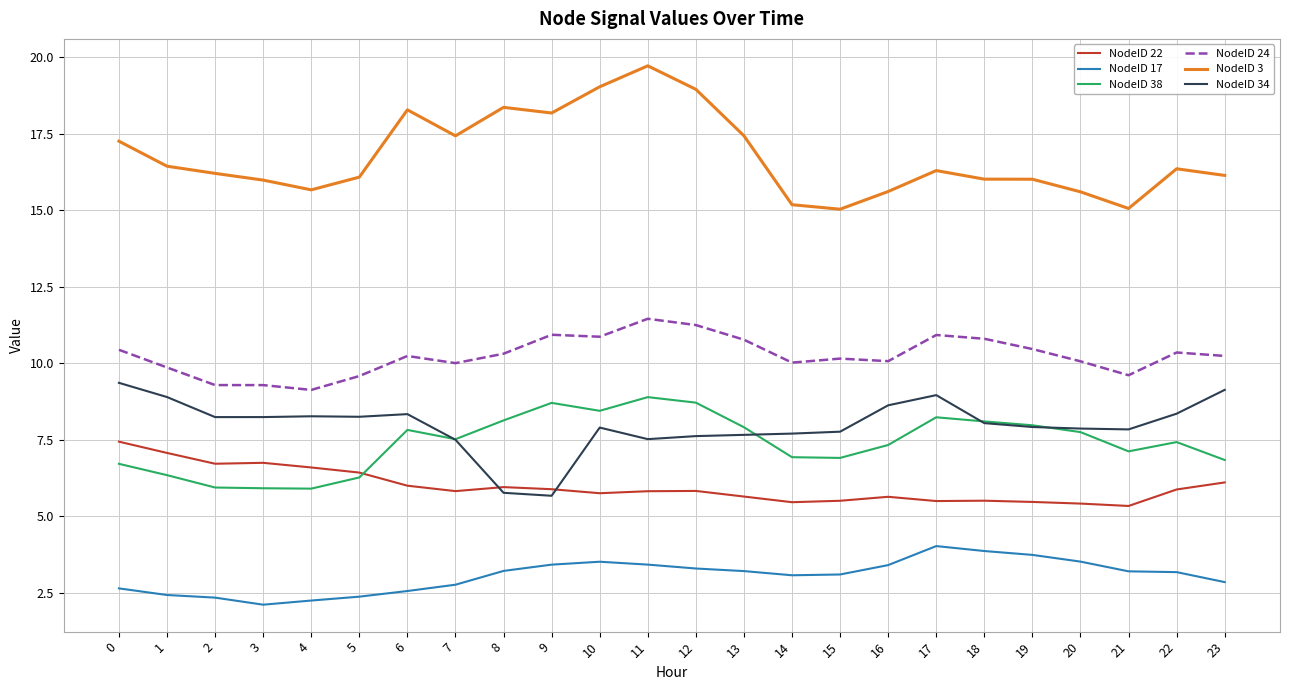

At which category does NodeID 3 reach its first local peak?

6